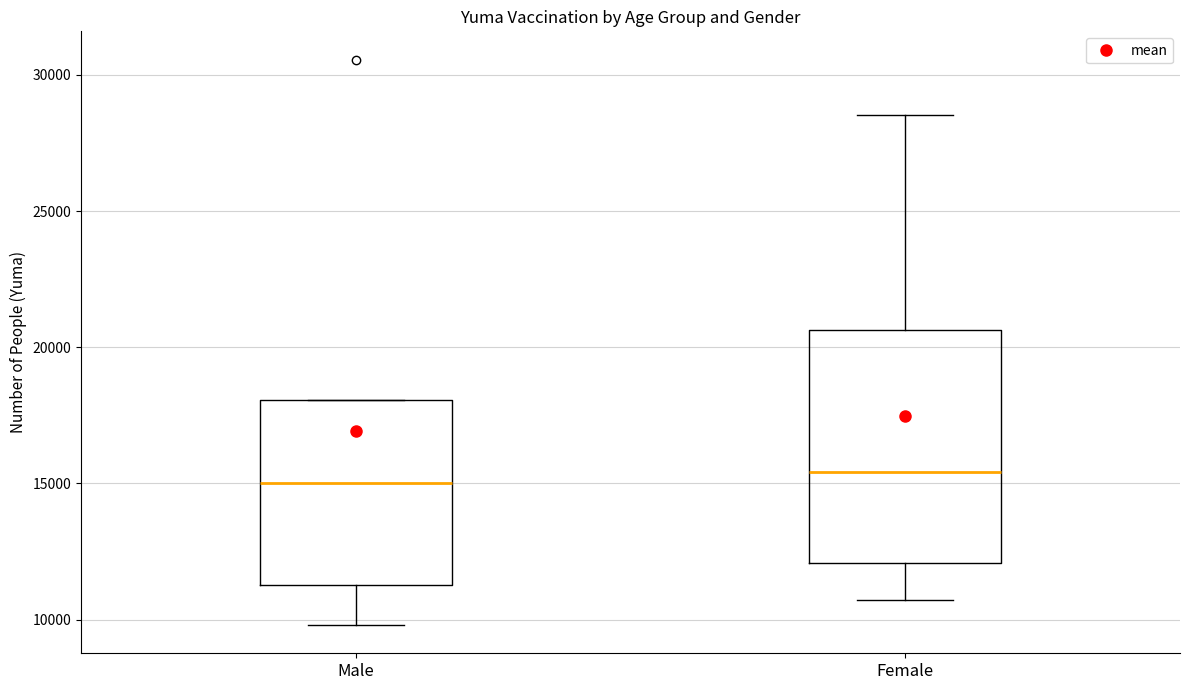

Reading left to right, read every box against the y-axis: the position of its median line, the range the box covers, and the ends of its whiskers. The values are not printed on the chart, so give them approximately, as read against the axis.

Male: median 15000, box 11500 to 18000, whiskers 10000 to 18000
Female: median 15500, box 12000 to 20500, whiskers 10500 to 28500